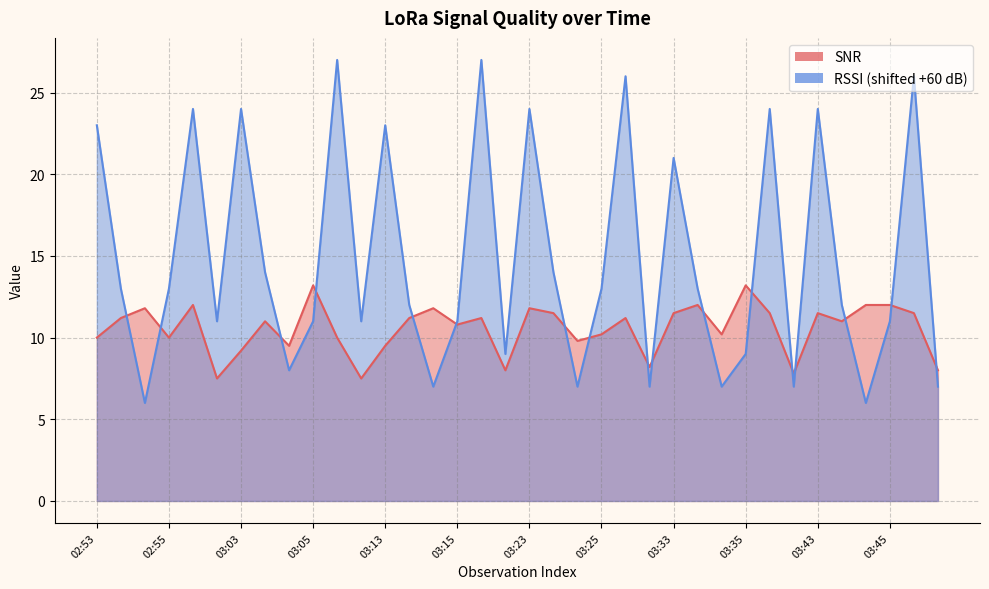

What are all the series names shown in the legend?

SNR, RSSI (shifted +60 dB)